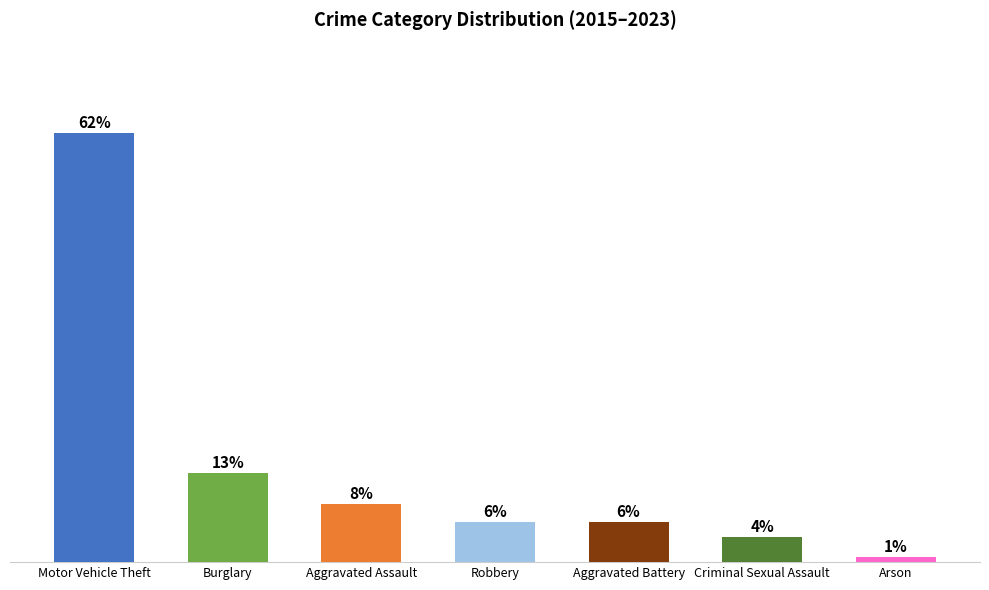

What is the greatest value displayed?

62.4